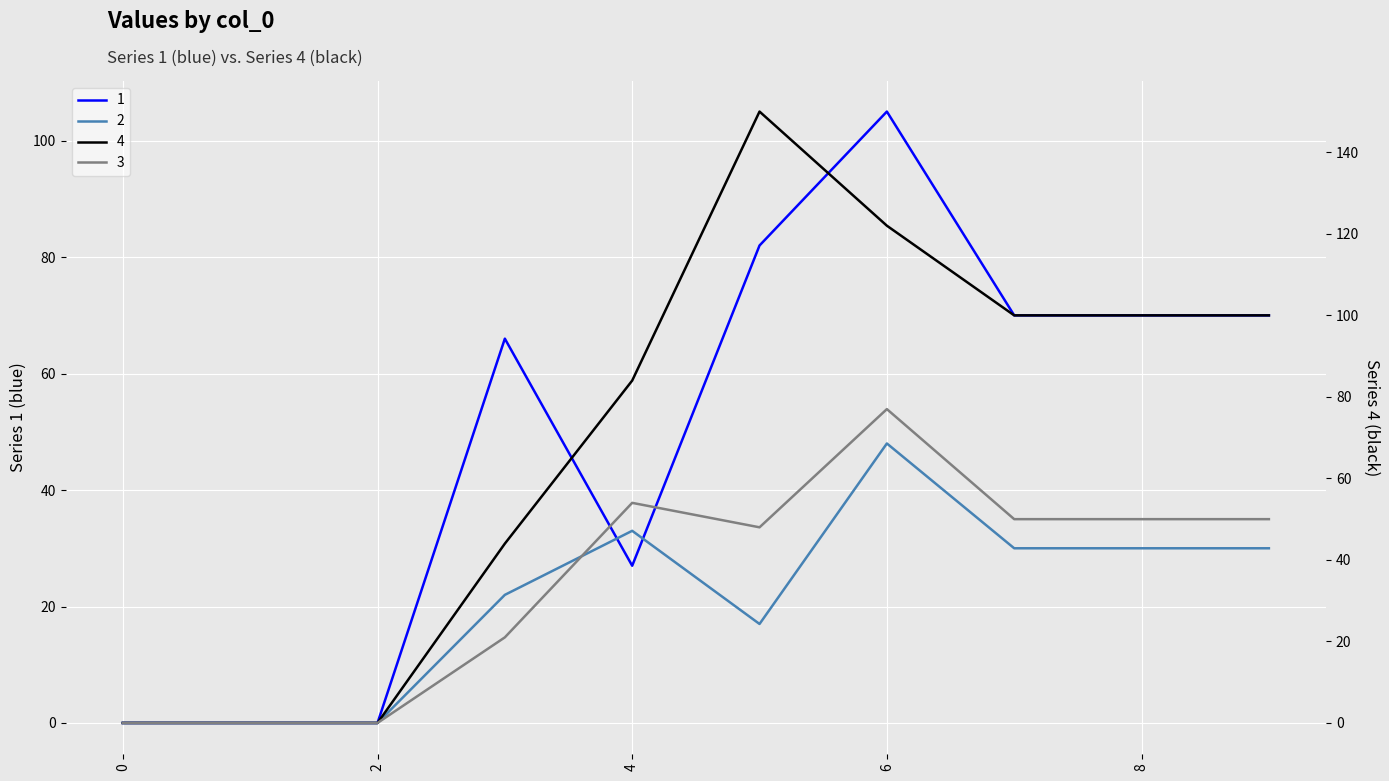

What is the maximum value shown in the chart?

150